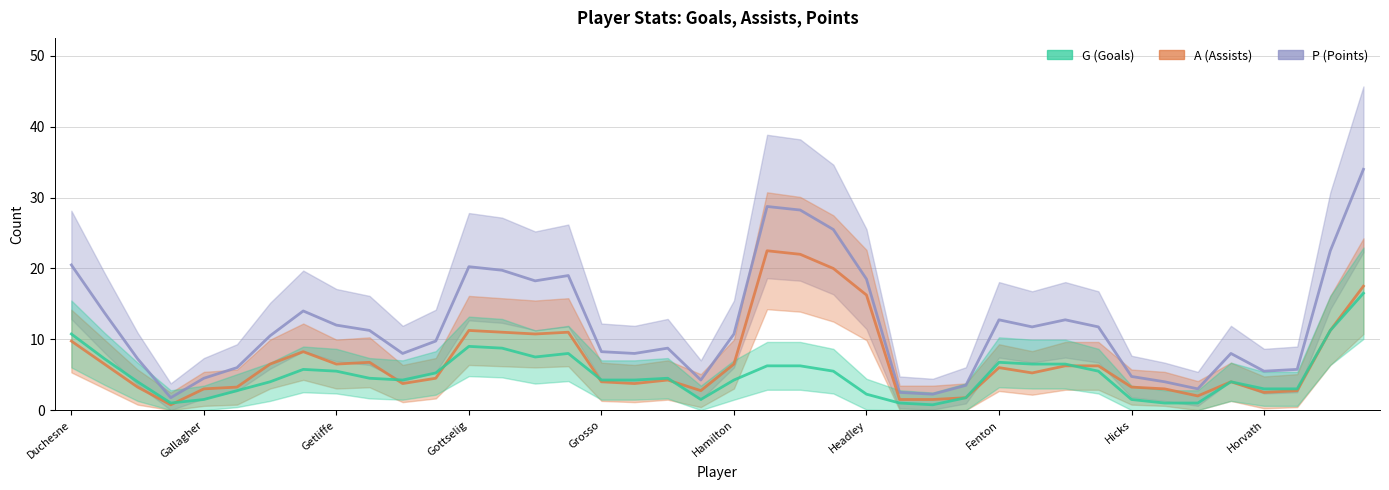

How many times do A and G cross each other?

6